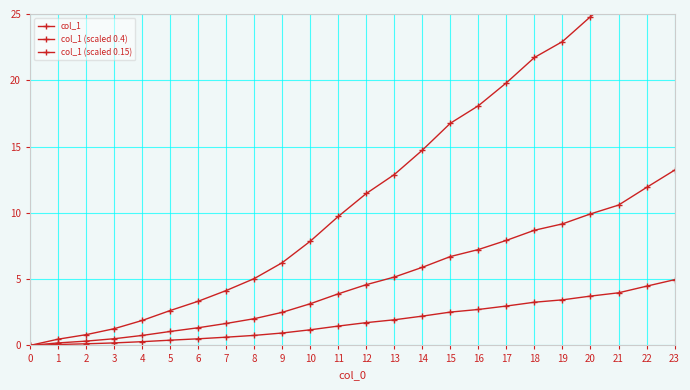

List the labels in order of col_1 (scaled 0.15) value, smallest first.

0, 1, 2, 3, 4, 5, 6, 7, 8, 9, 10, 11, 12, 13, 14, 15, 16, 17, 18, 19, 20, 21, 22, 23